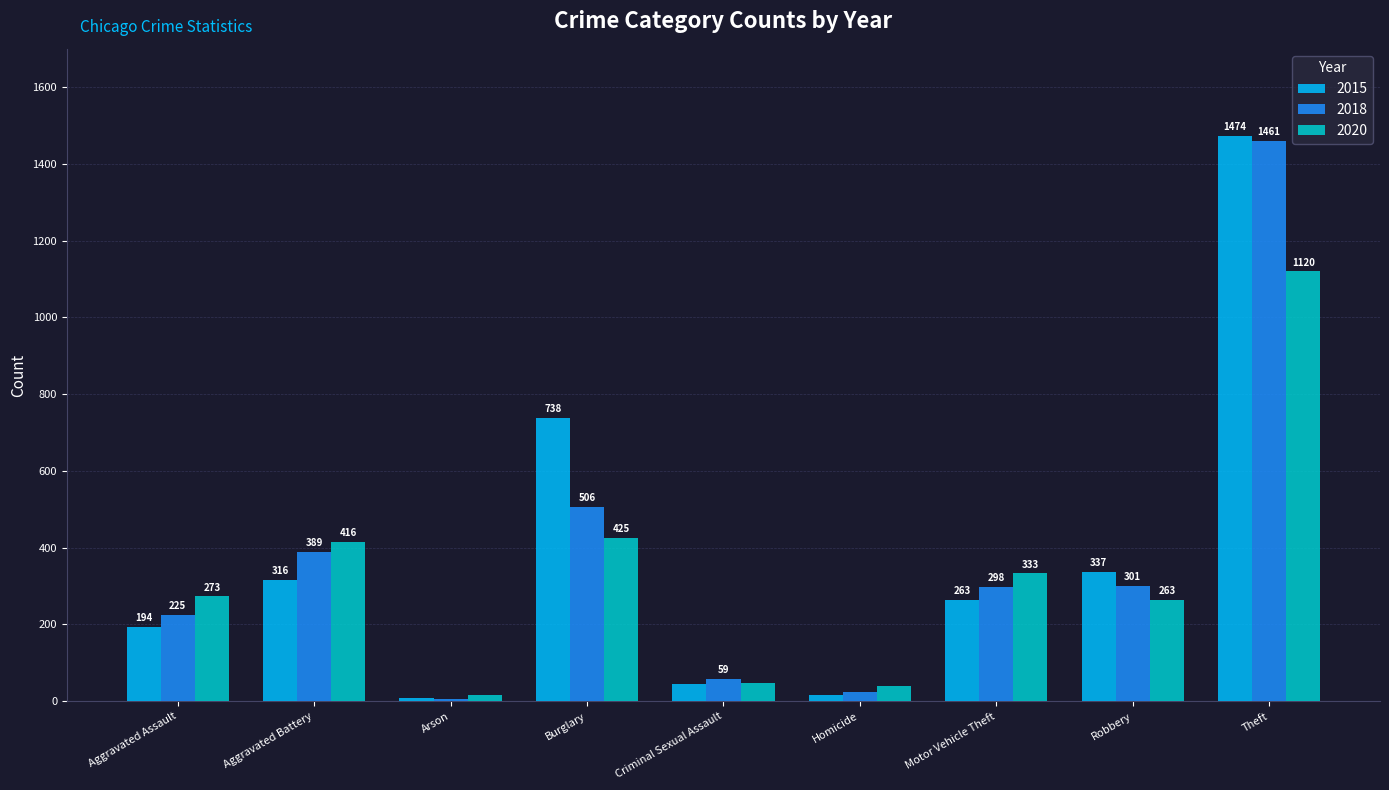

True or false: 2018 has a value of 147 at Robbery.

False